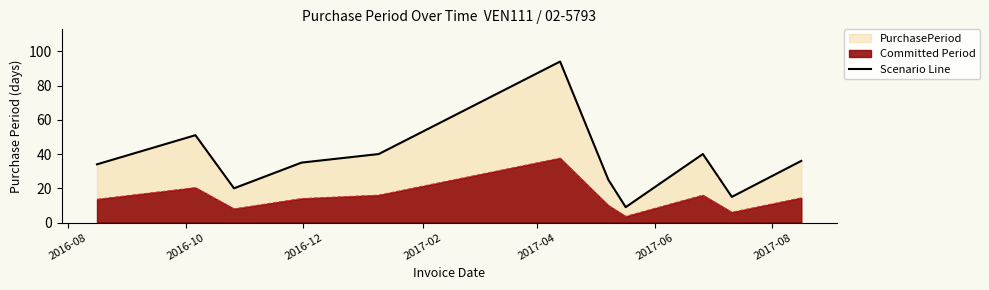

What is the maximum value for Committed Period?

37.6